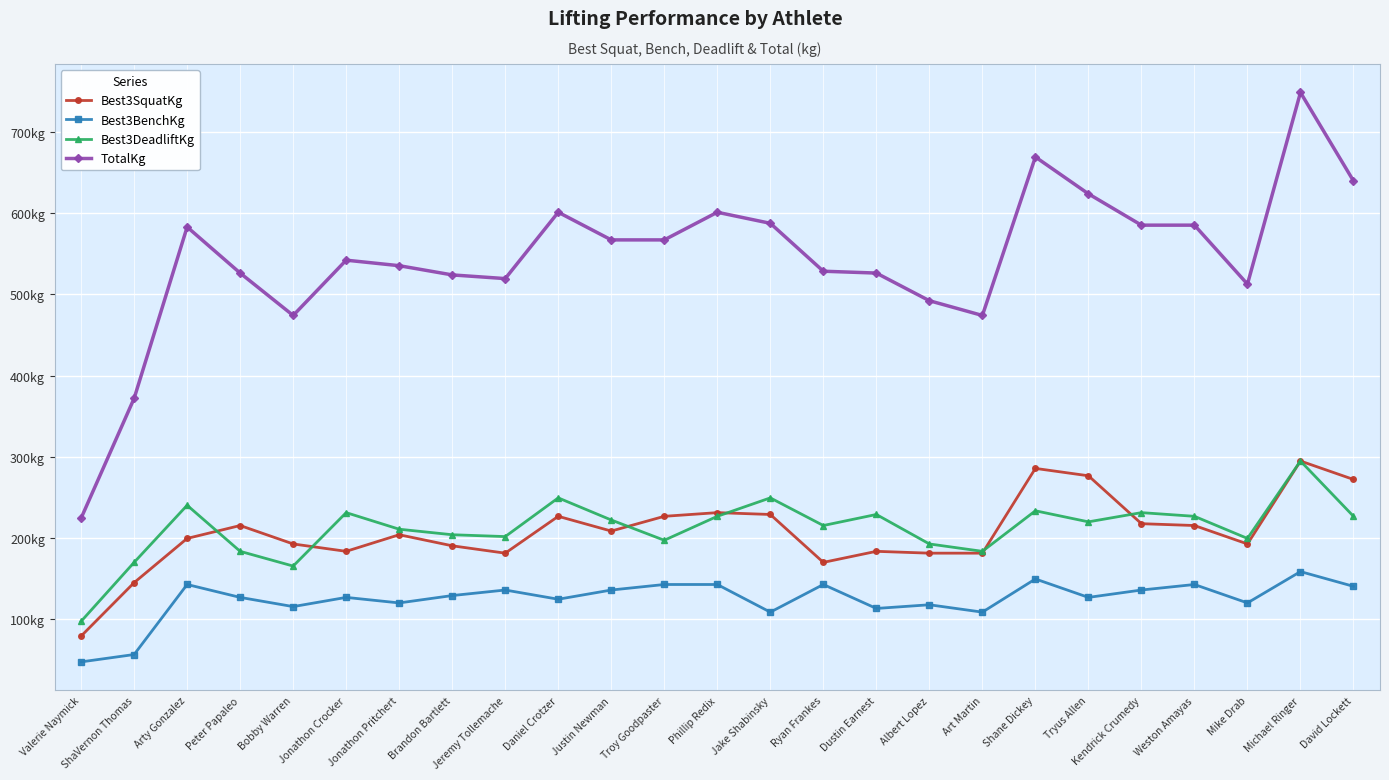

What are all the series names shown in the legend?

Best3SquatKg, Best3BenchKg, Best3DeadliftKg, TotalKg